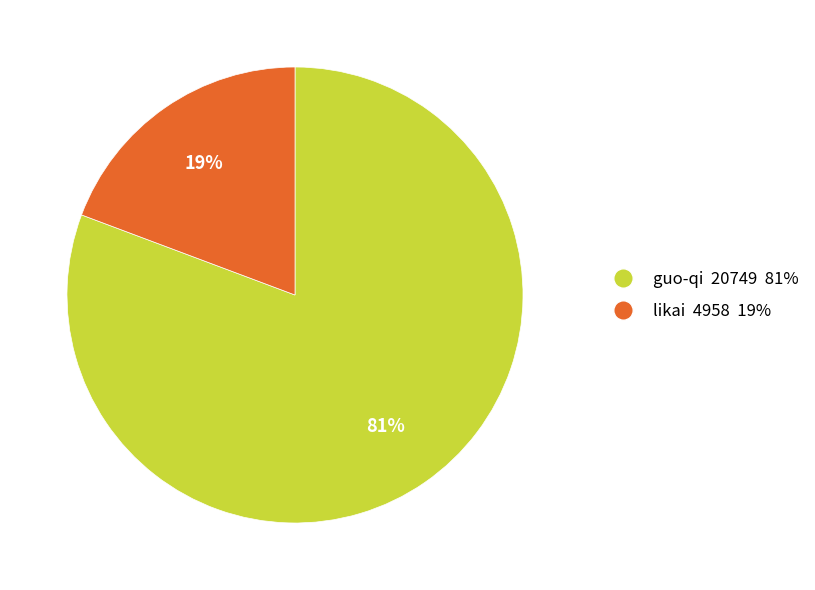

What percentage is the guo-qi slice, to the nearest percent?

81%